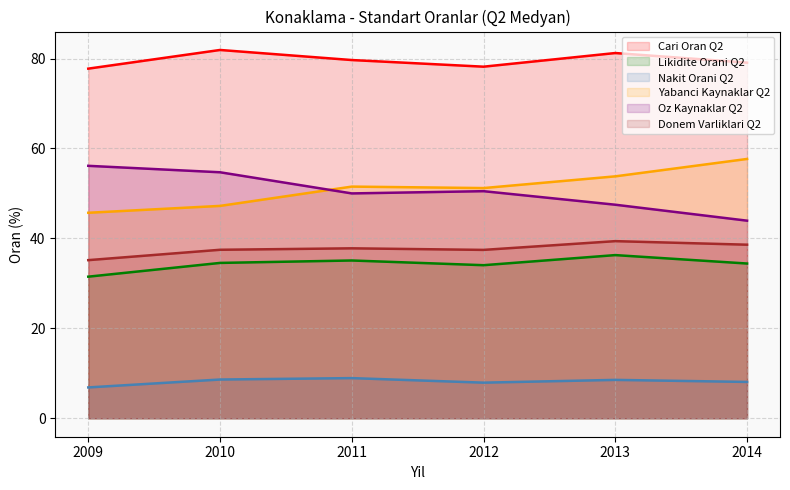

At which label is Cari Oran Q2 closest to 79?

2014